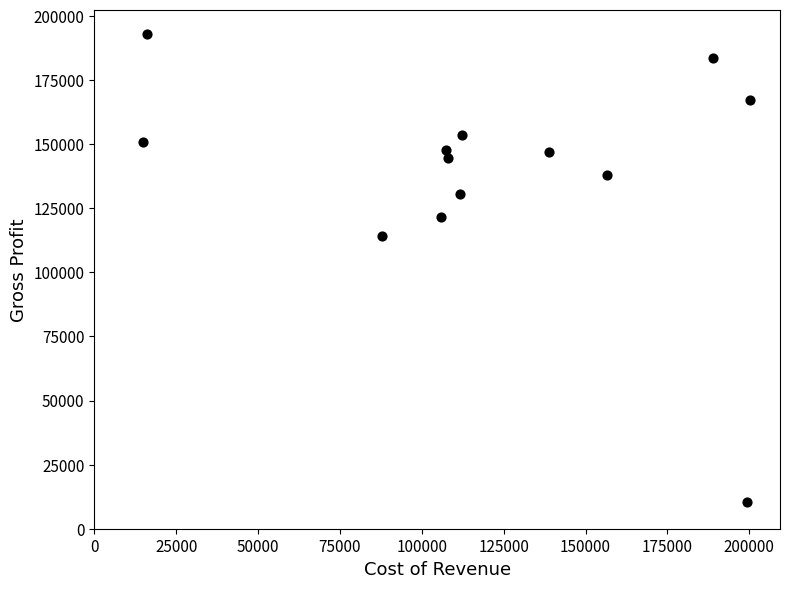

What Y value in the scatter plot is closest to 101750?

114200